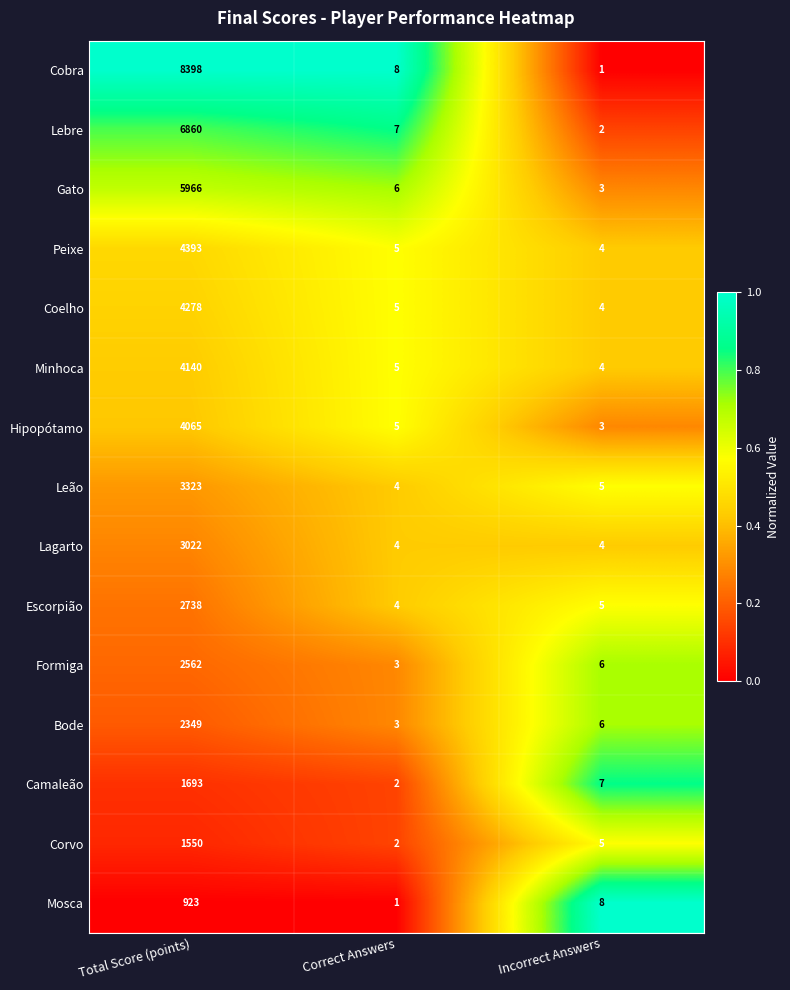

What is the total value across all series at Correct Answers?

64